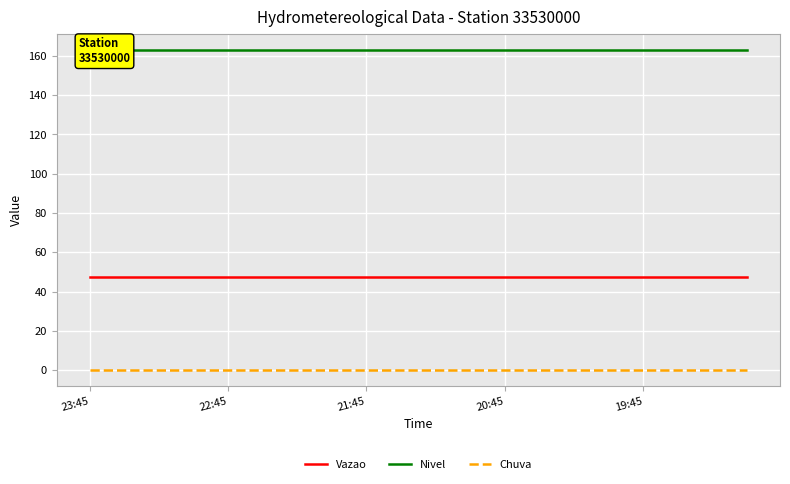

What are all the series names shown in the legend?

Vazao, Nivel, Chuva